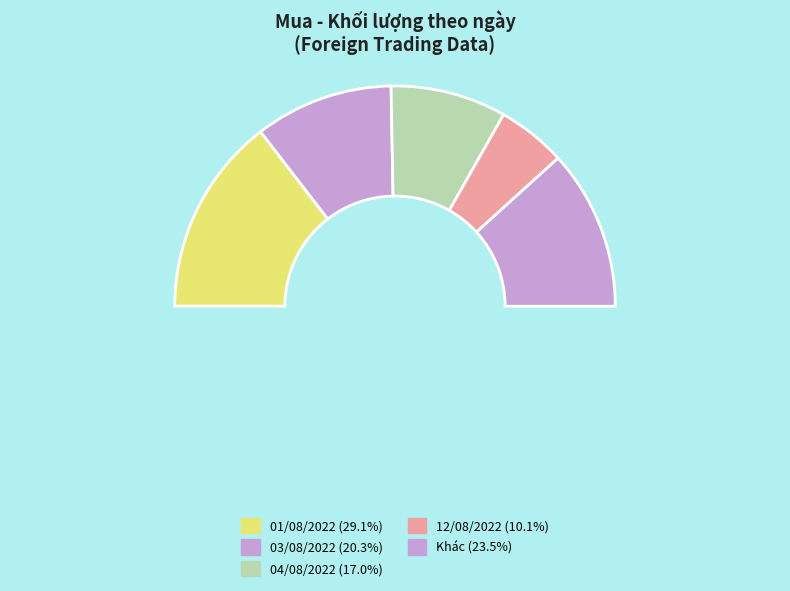

Combined, do 02/08/2022 and 01/08/2022 account for over 50%?

No